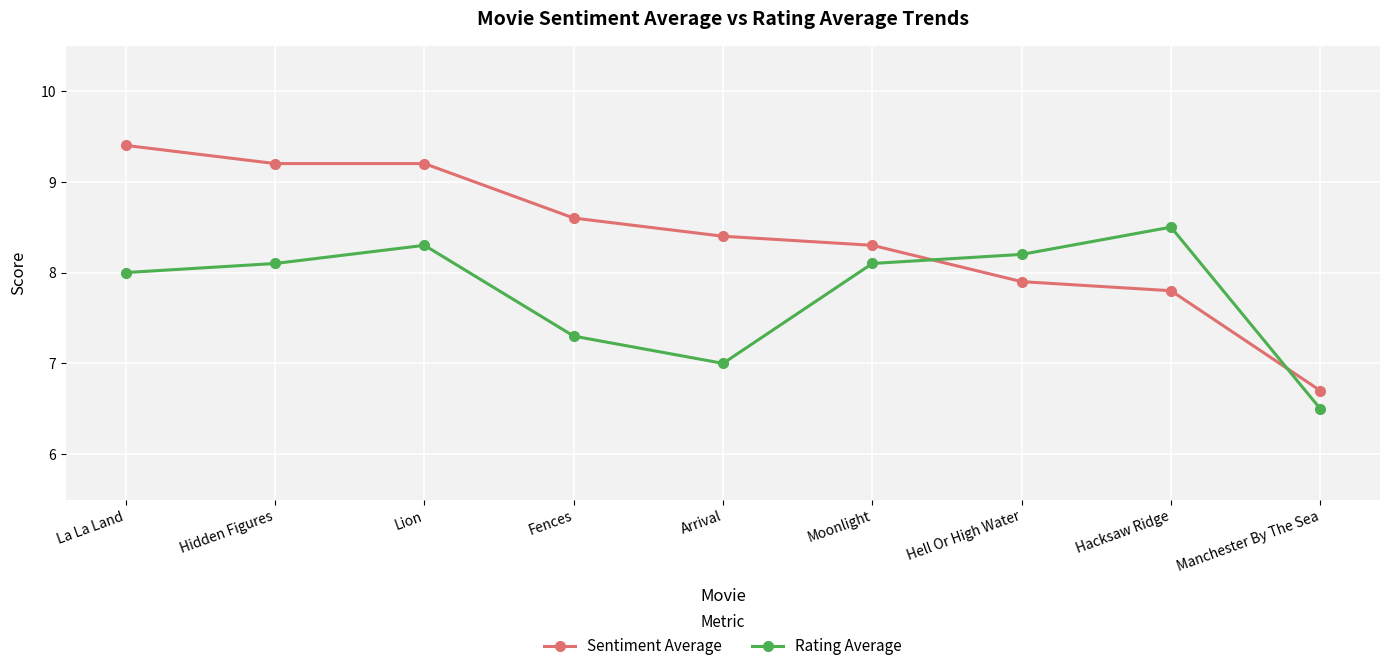

At which label is Rating Average closest to 7?

Arrival